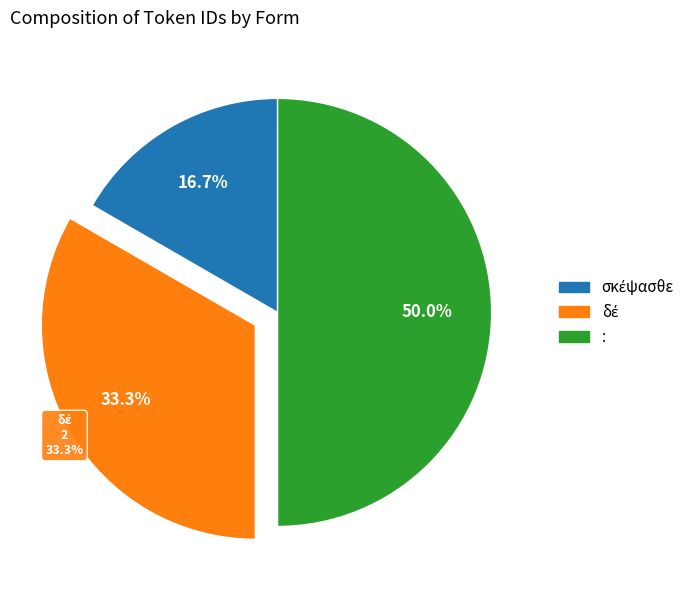

To the nearest percent, what is the combined percentage of δέ and :?

83%